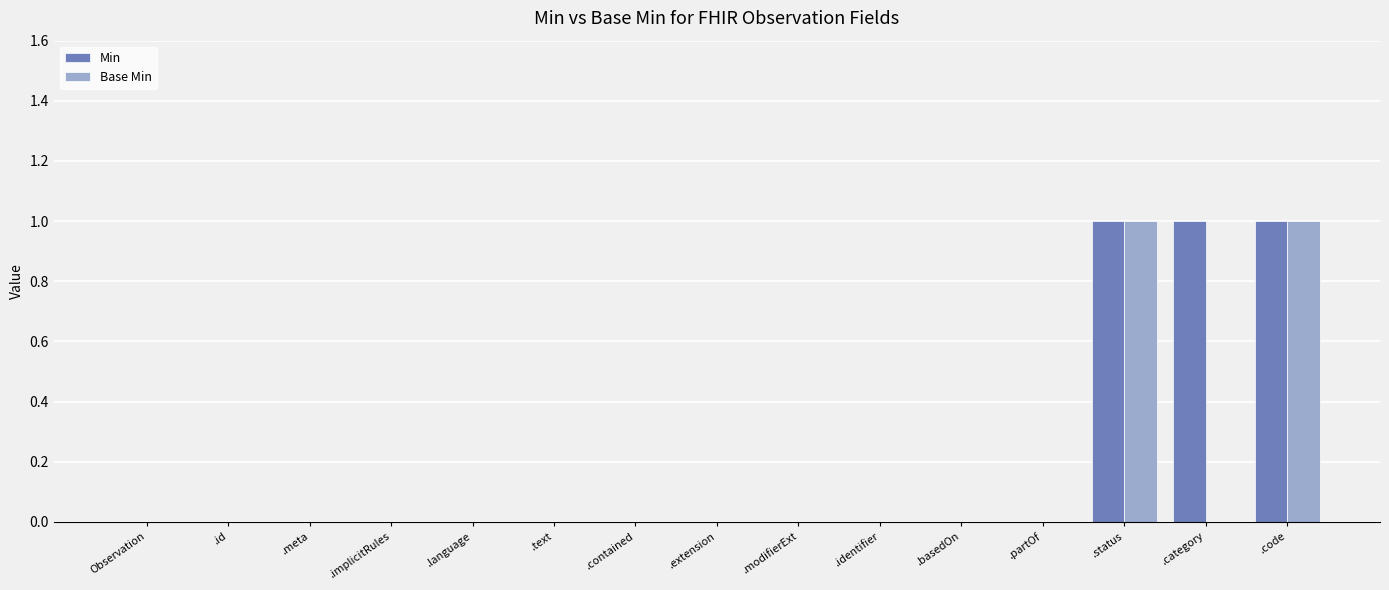

Which series changed the most between .meta and .category?

Min